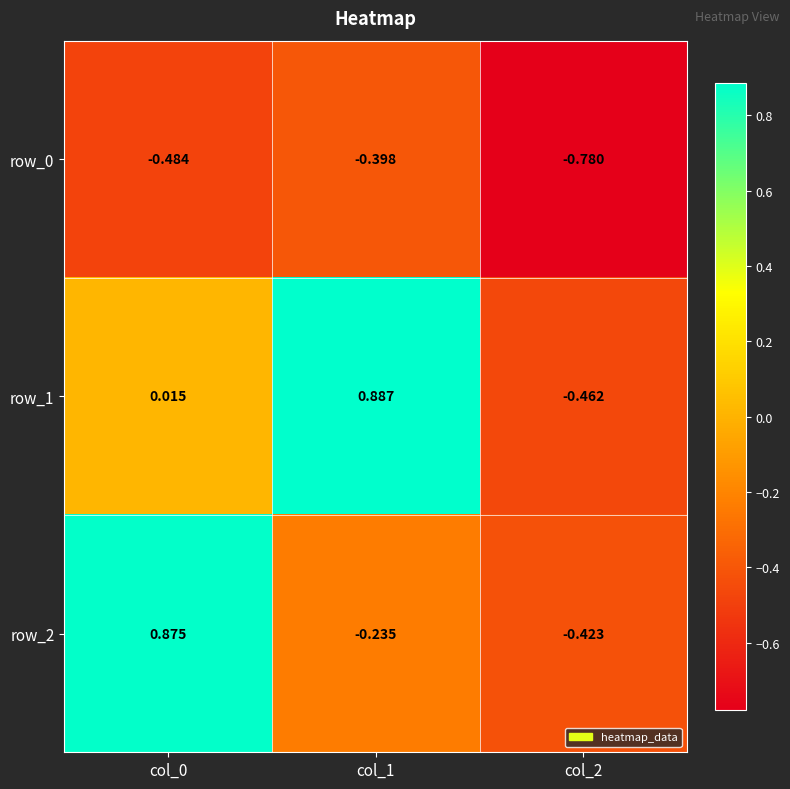

Is the value of row_0 at col_0 greater than the value of row_2 at col_1?

No